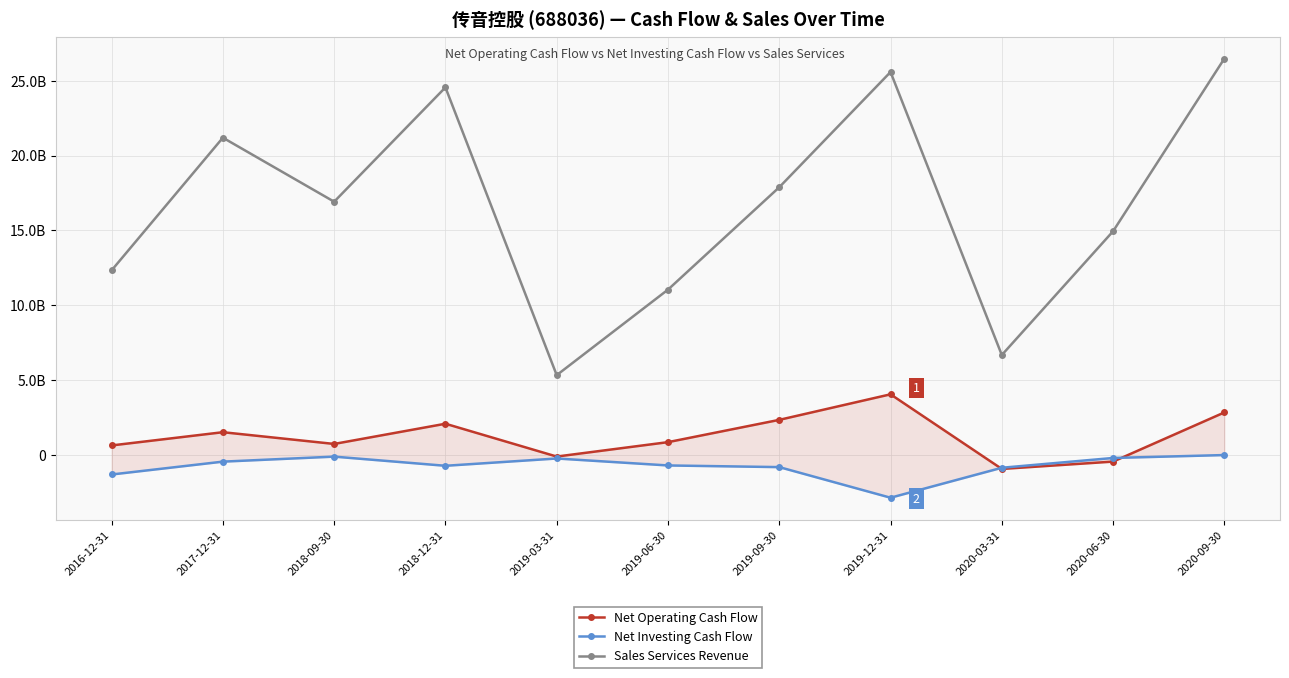

Where is the first local maximum for Sales Services Revenue?

2017-12-31